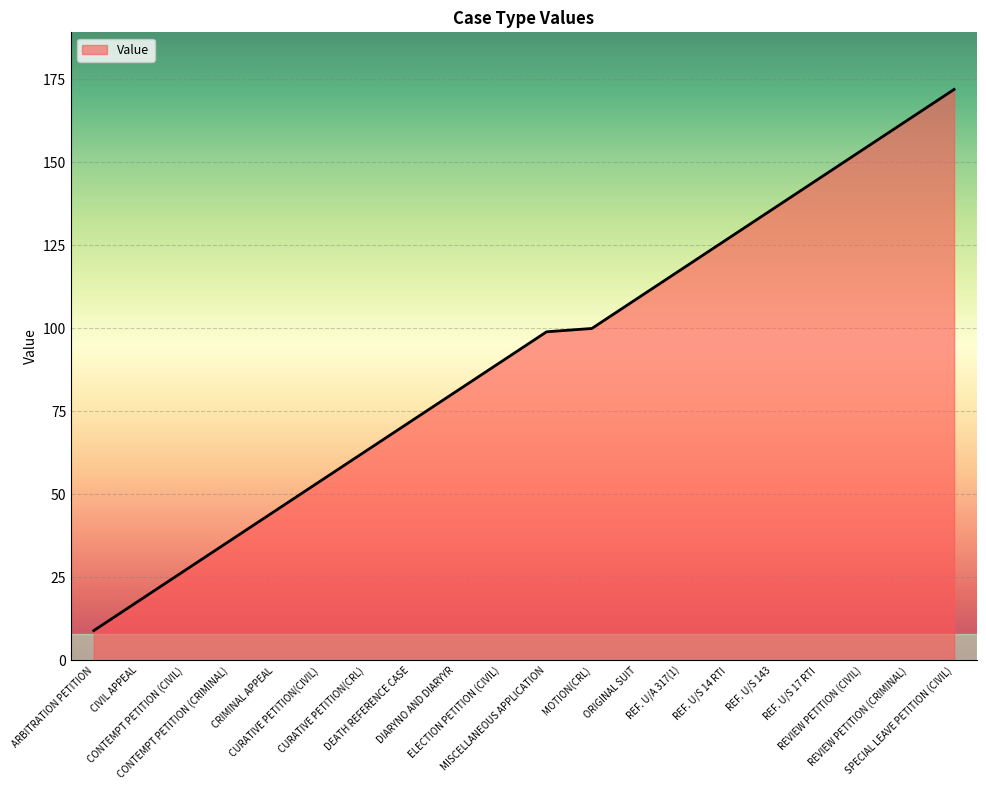

What is the greatest value displayed?

172